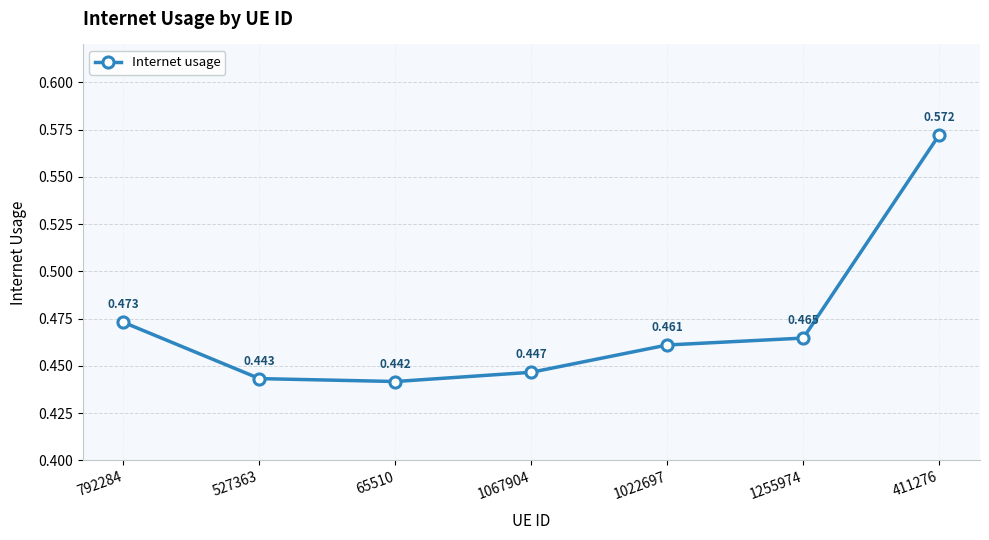

True or false: there are more than 1 points higher than both neighbors.

False